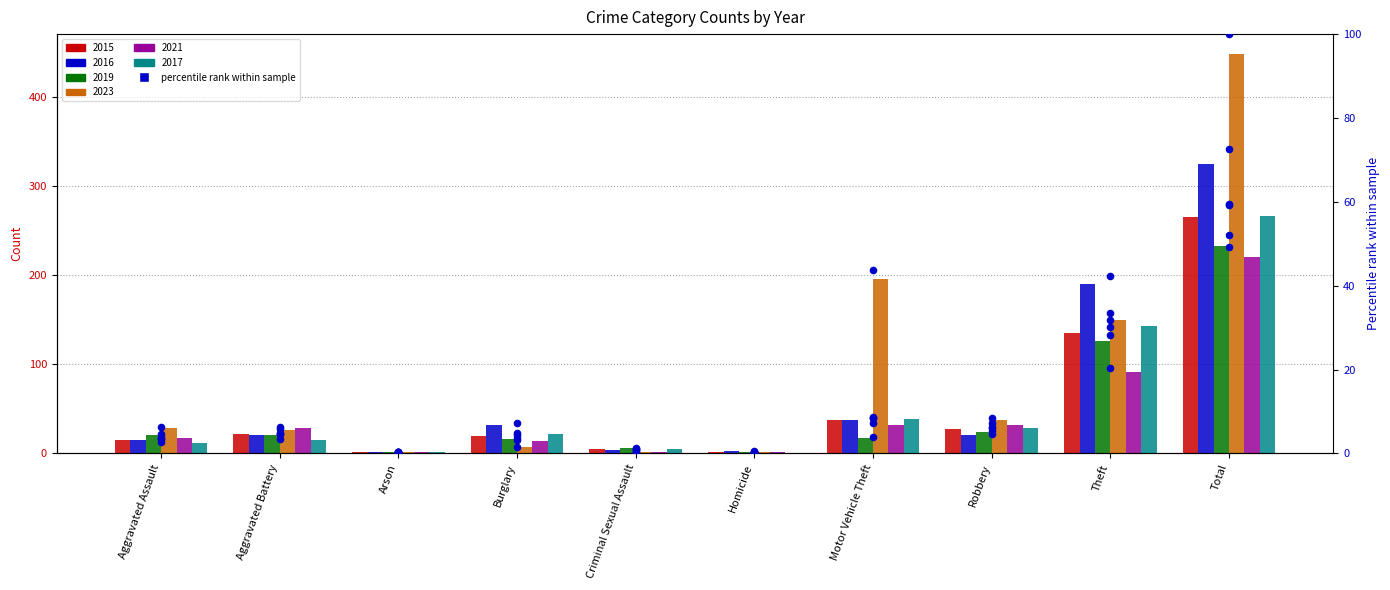

Approximately how many times larger is the value at Criminal Sexual Assault compared to Aggravated Assault?

0.3